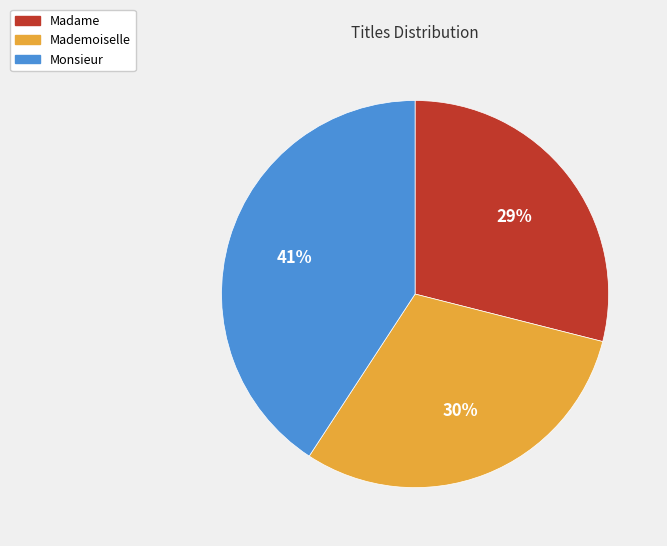

Rank the categories by value from lowest to highest.

Madame, Mademoiselle, Monsieur